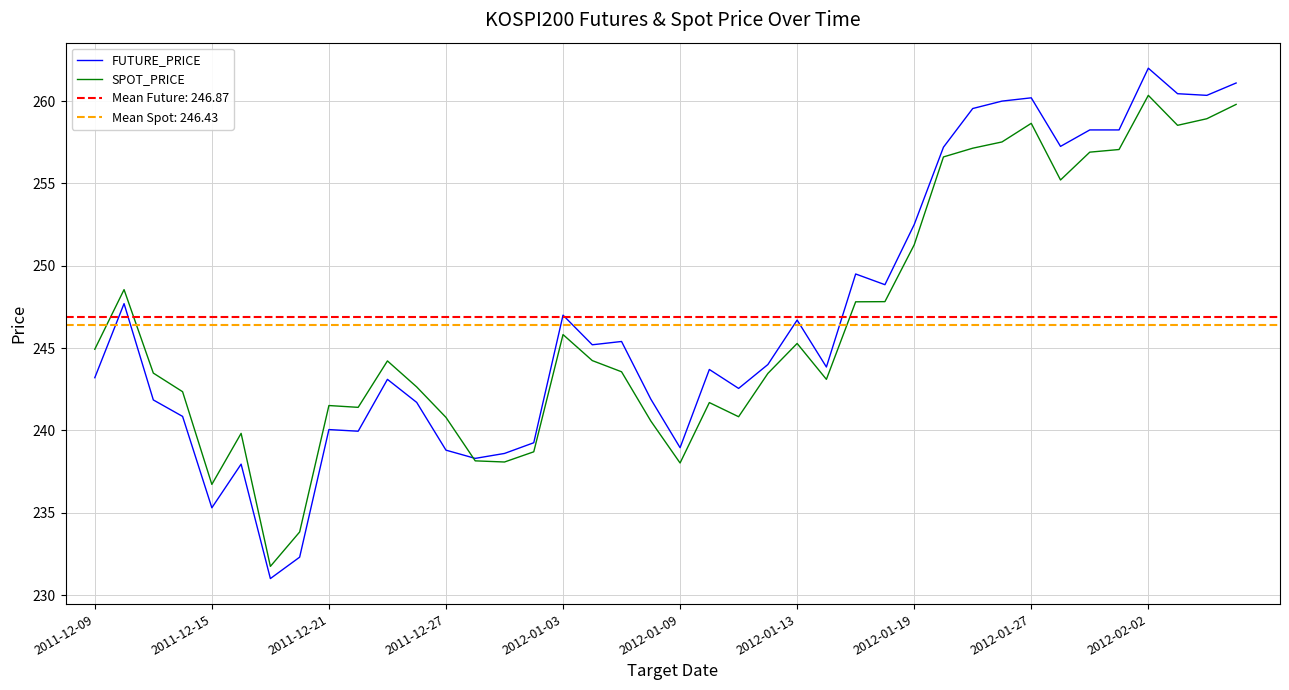

What position from the right is 14?

26